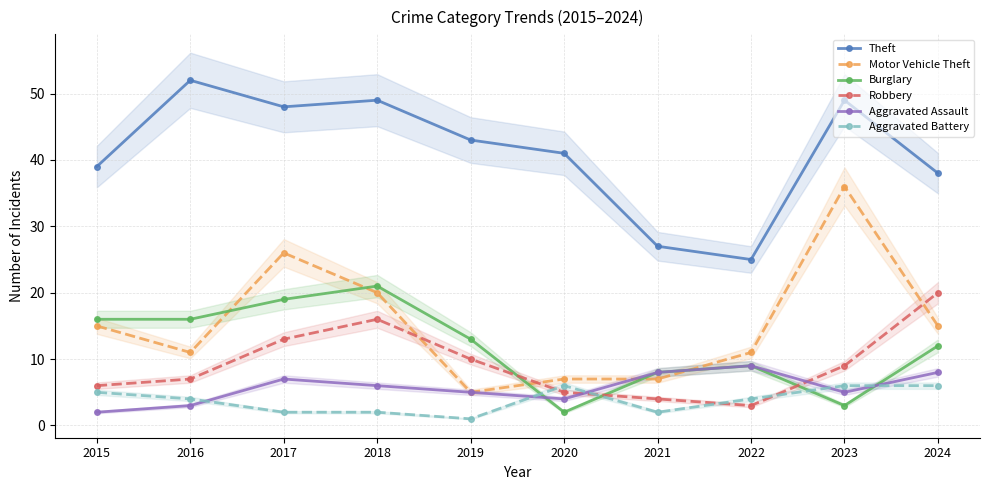

True or false: Aggravated Battery and Aggravated Assault cross at least once.

True